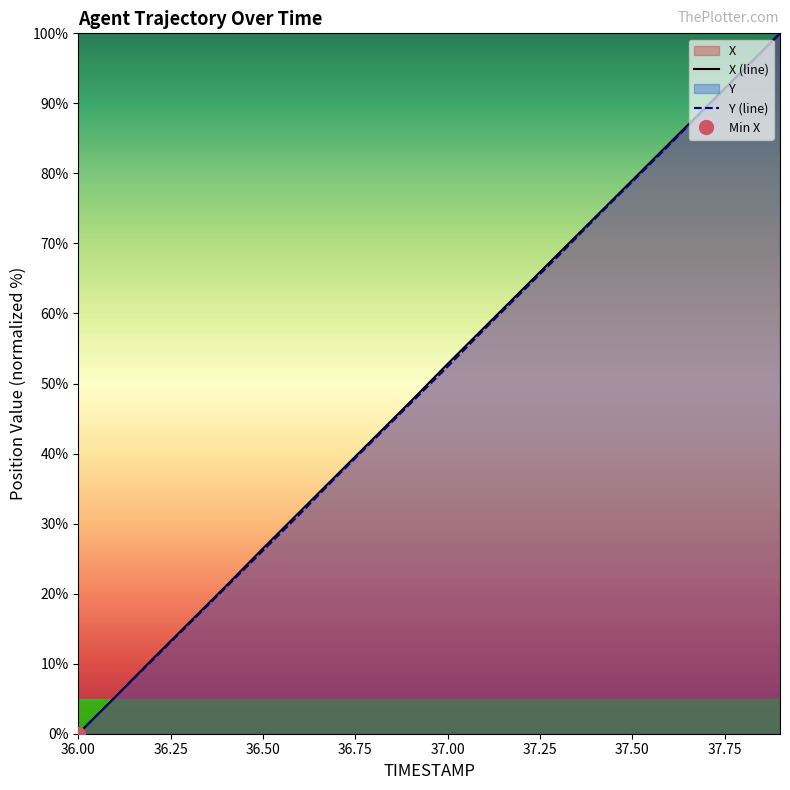

Is it true that Y (line) equals 0.0 at 36.00?

True